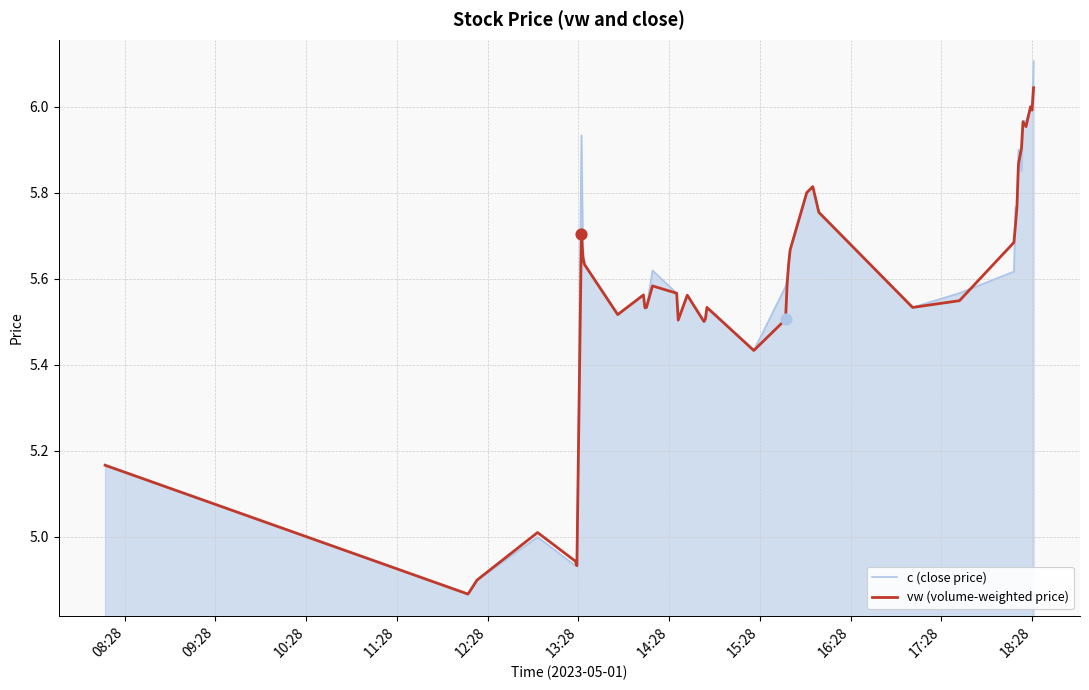

What are all the series names shown in the legend?

c (close price), vw (volume-weighted price)